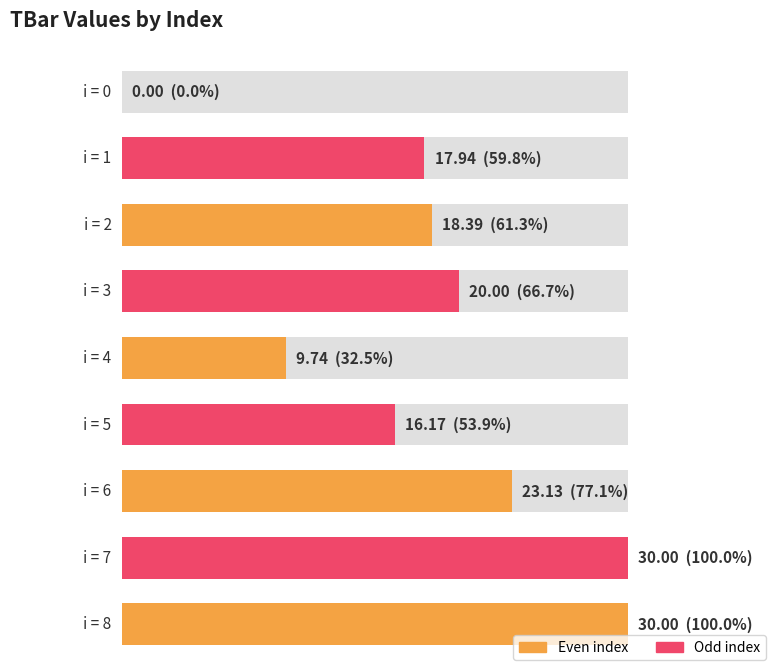

Reading right to left, extract all data points from this chart.

8=30.0	7=30.0	6=23.1	5=16.2	4=9.7	3=20.0	2=18.4	1=17.9	0=0.0